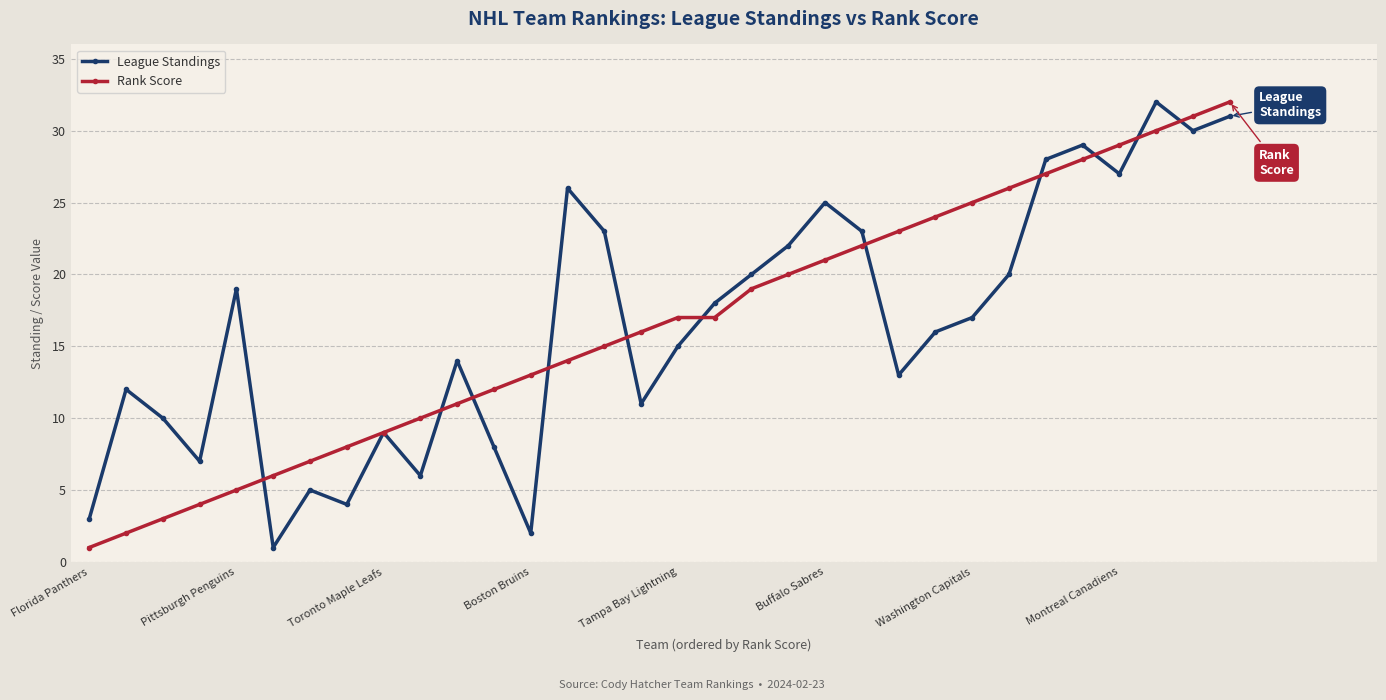

Is this an area chart (filled region under the line)?

No